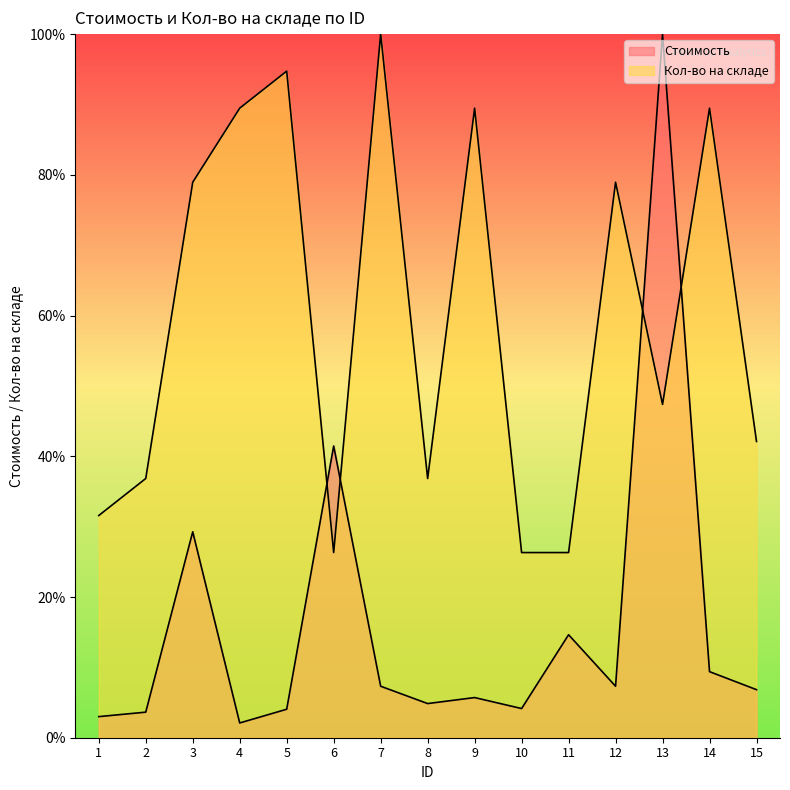

Which series has the largest total across all categories?

Кол-во на складе